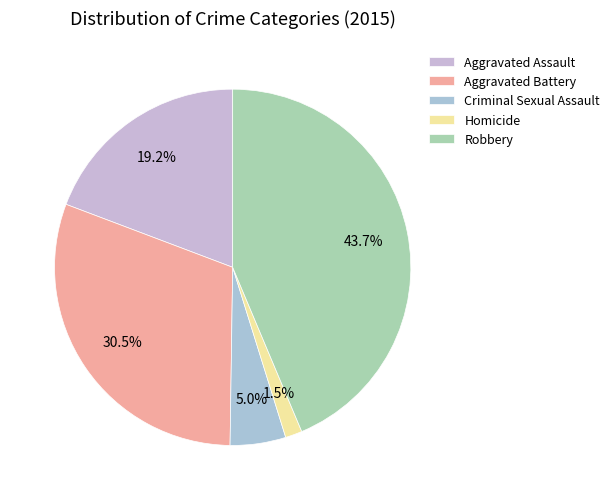

Does any single category account for the majority?

No